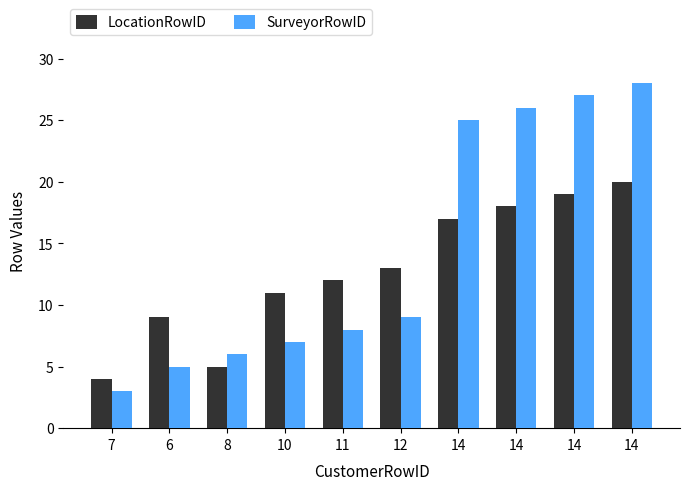

Rank the categories by LocationRowID value from highest to lowest.

14, 14, 14, 14, 12, 11, 10, 6, 8, 7